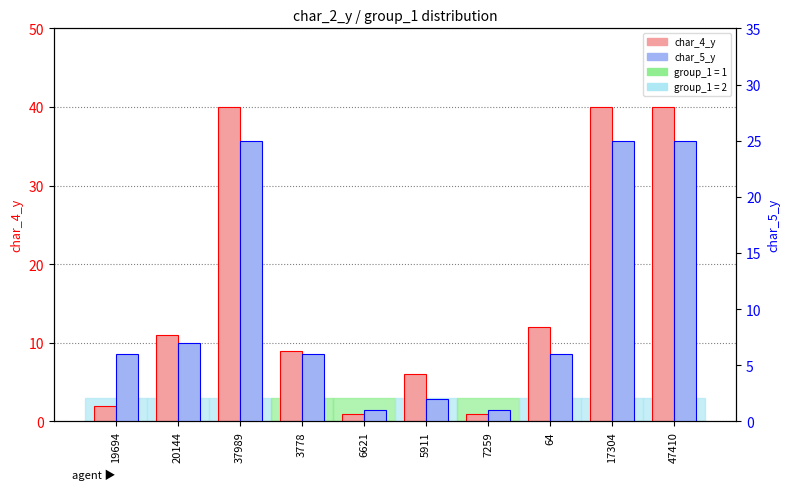

Reading left to right, what are all the values shown in this chart?

char_4_y: 2	11	40	9	1	6	1	12	40	40
char_5_y: 6	7	25	6	1	2	1	6	25	25